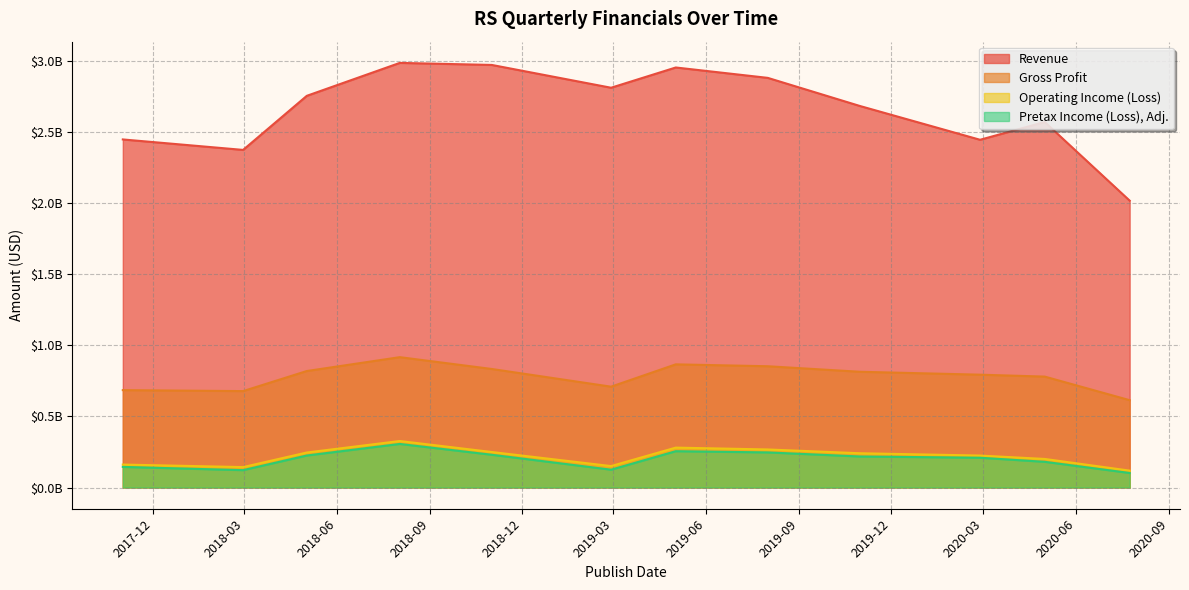

At which category does the chart reach its peak across all series?

2018-08-02